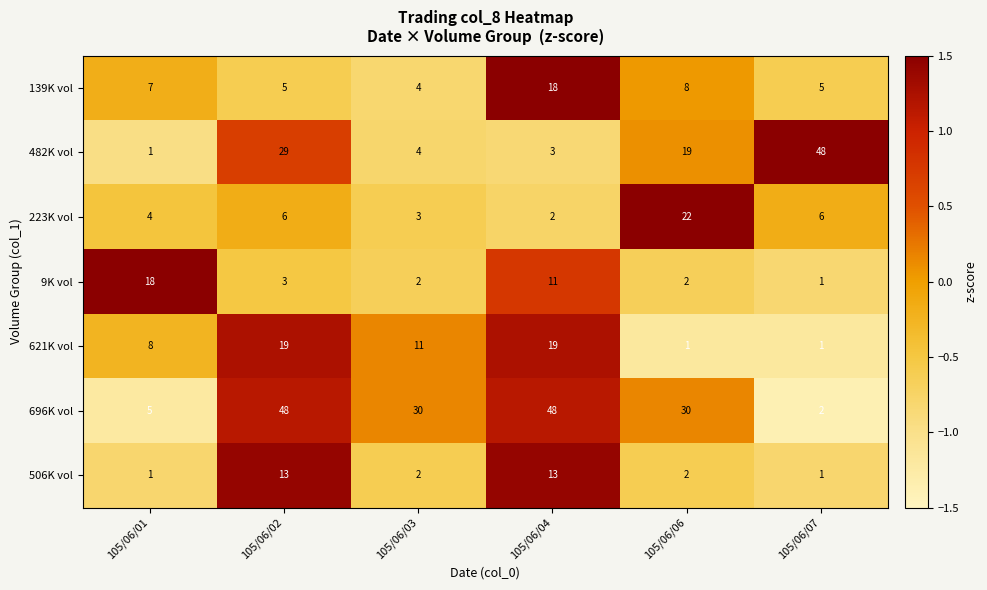

Count the number of data series in this chart.

7